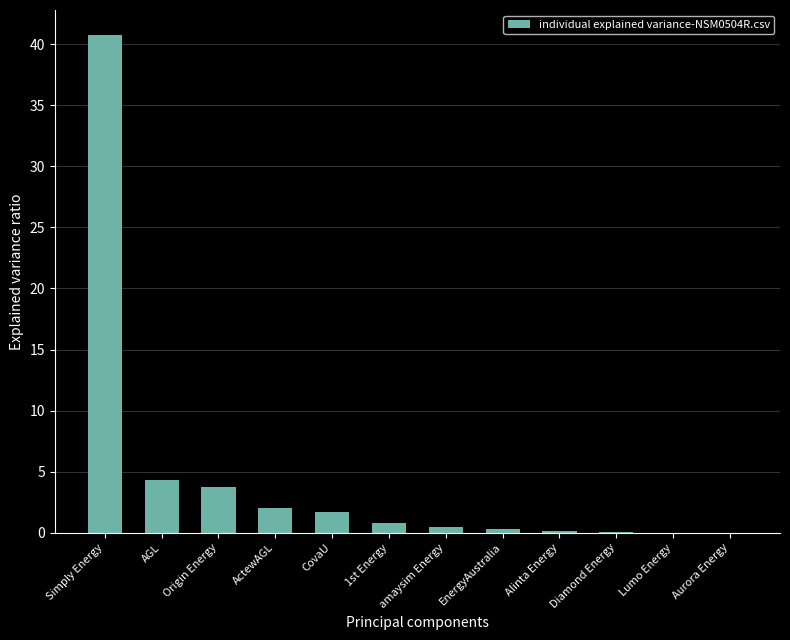

Where is the data nearest to the value 20?

AGL